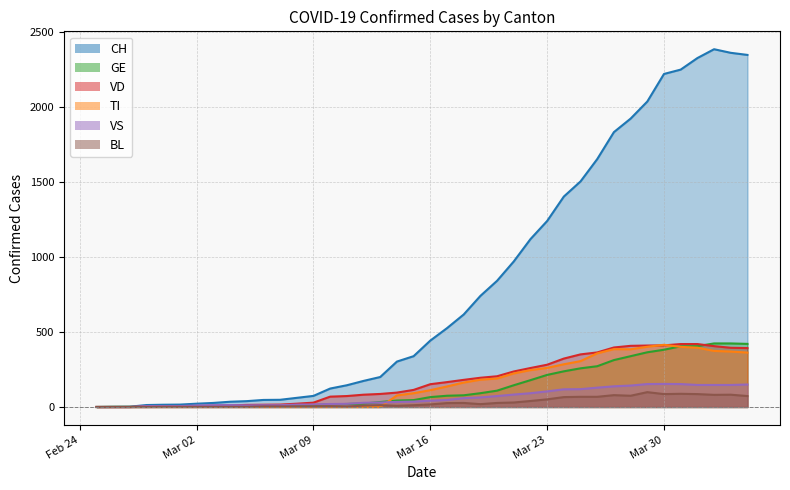

True or false: VS and TI intersect in this chart.

True